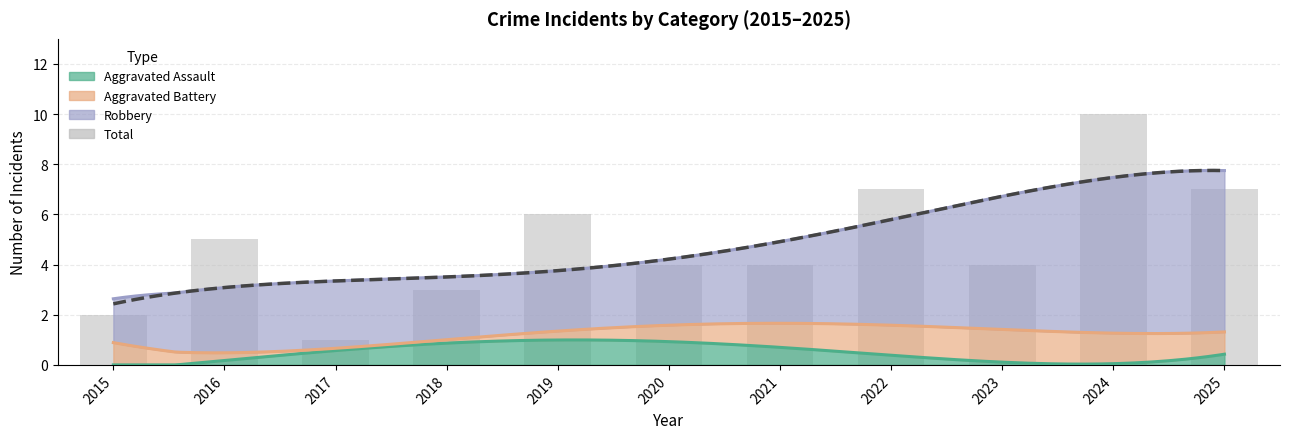

Is it true that the value at 2023 is 3?

False